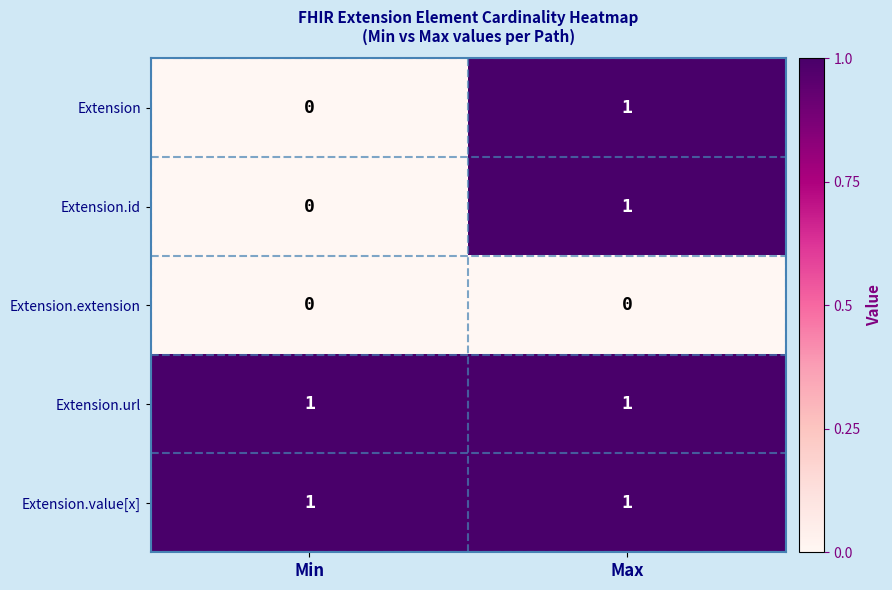

Reading left to right, transcribe all the data shown in this chart.

Extension: 0	1
Extension.id: 0	1
Extension.extension: 0	0
Extension.url: 1	1
Extension.value[x]: 1	1